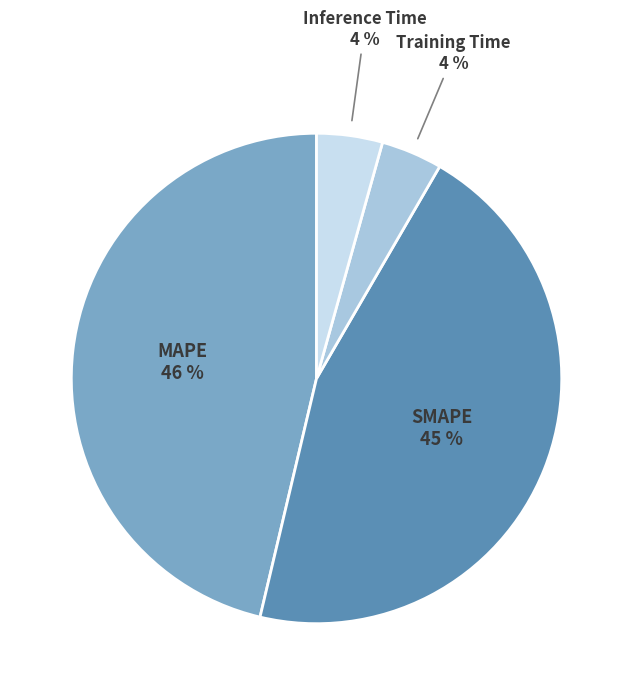

Is Inference Time the majority of the pie?

No